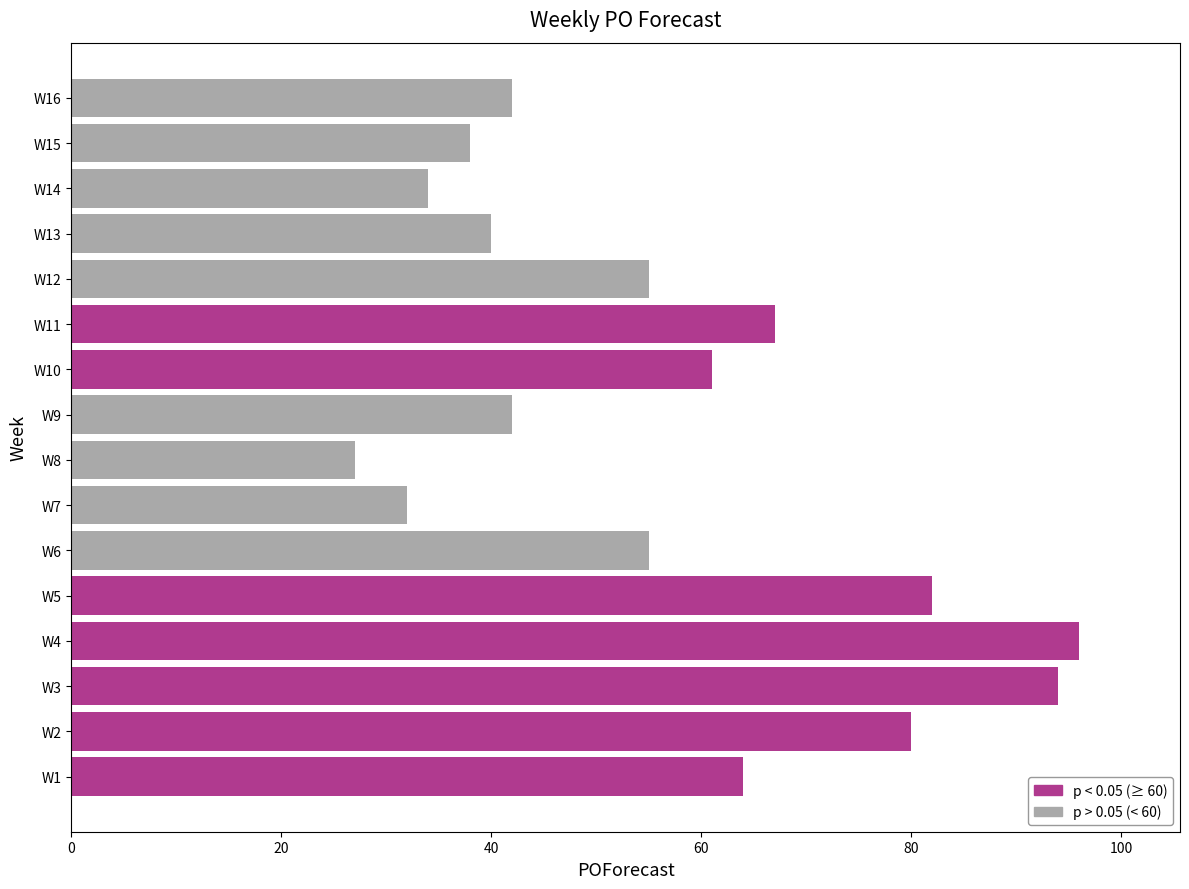

Does the chart contain stacked bars?

No